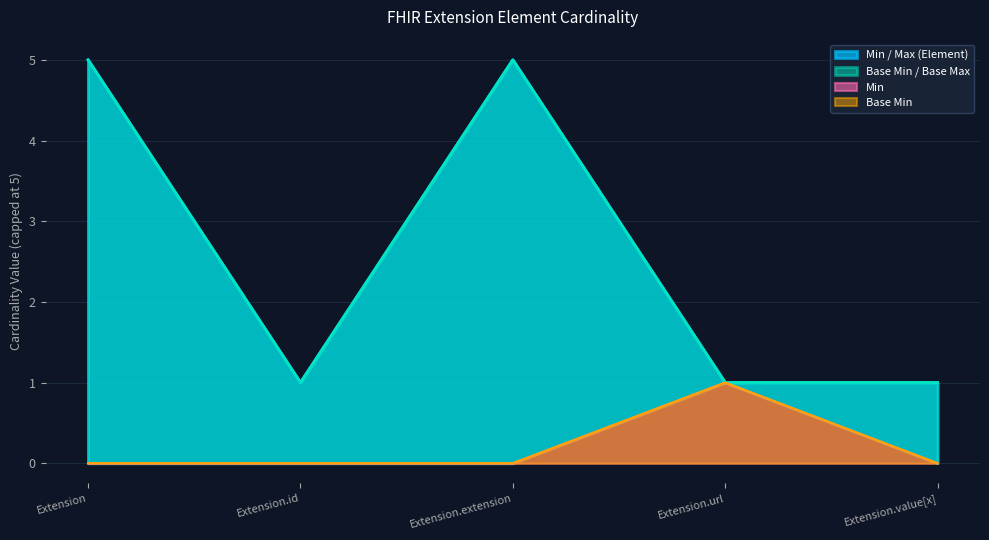

What is the average value of the Base Max_numeric series?

3